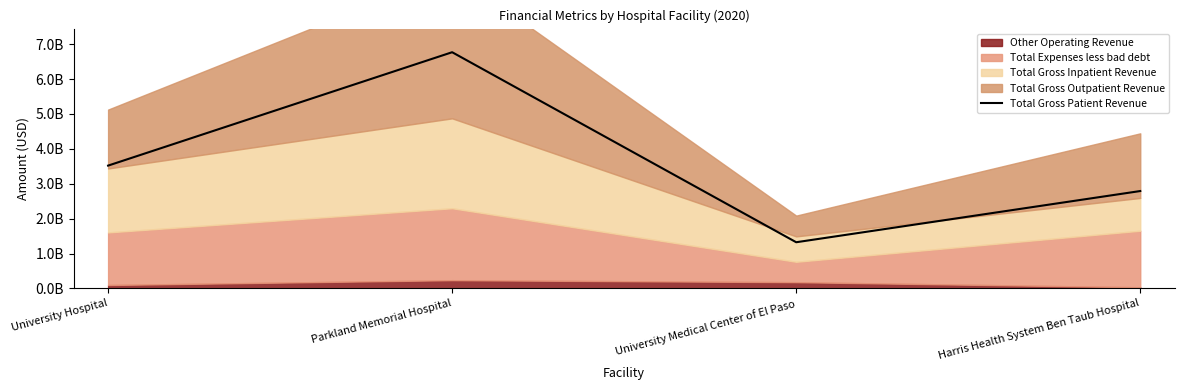

The chart shows a value of 768098958 at University Medical Center of El Paso. True or false?

False